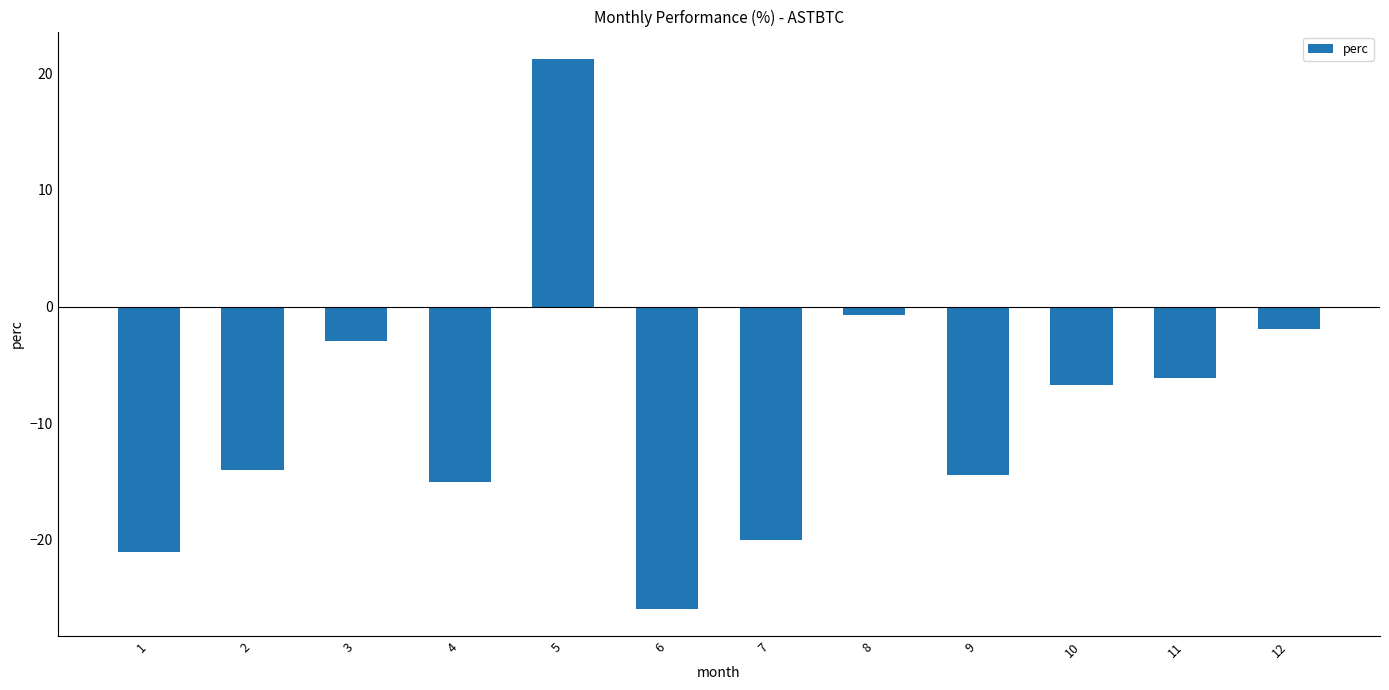

Where does the data first go above -6?

3